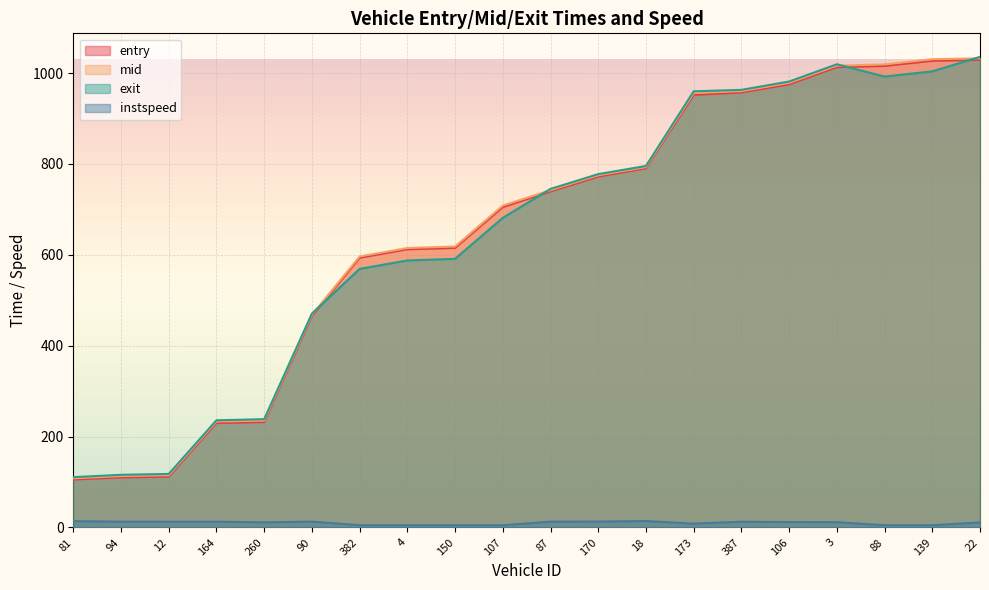

True or false: instspeed and entry cross at least once.

False